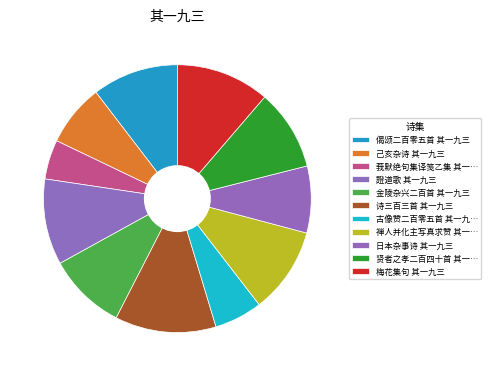

To the nearest percent, what is the difference between the largest and smallest slice percentages?

7%